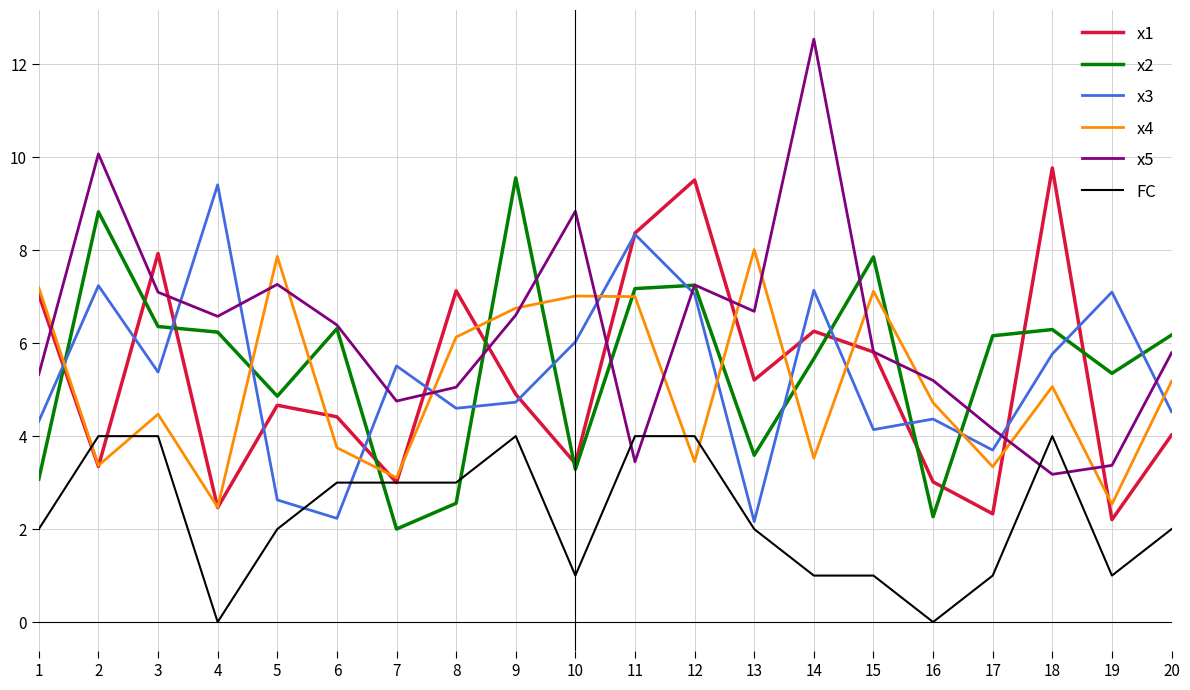

Which series has the widest spread of values?

x5